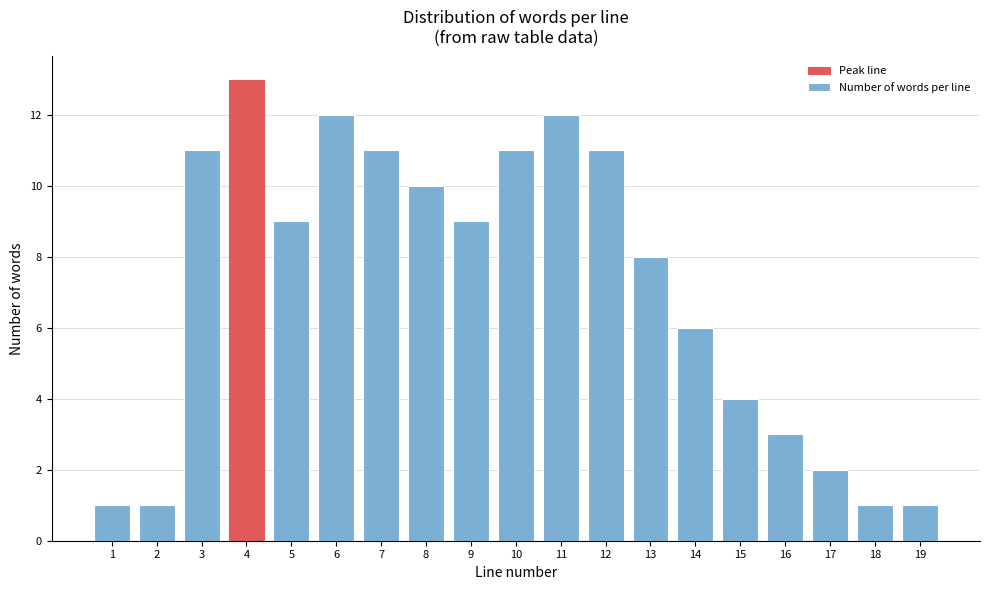

Reading left to right, what are all the values shown in this chart?

1=1	2=1	3=11	4=13	5=9	6=12	7=11	8=10	9=9	10=11	11=12	12=11	13=8	14=6	15=4	16=3	17=2	18=1	19=1